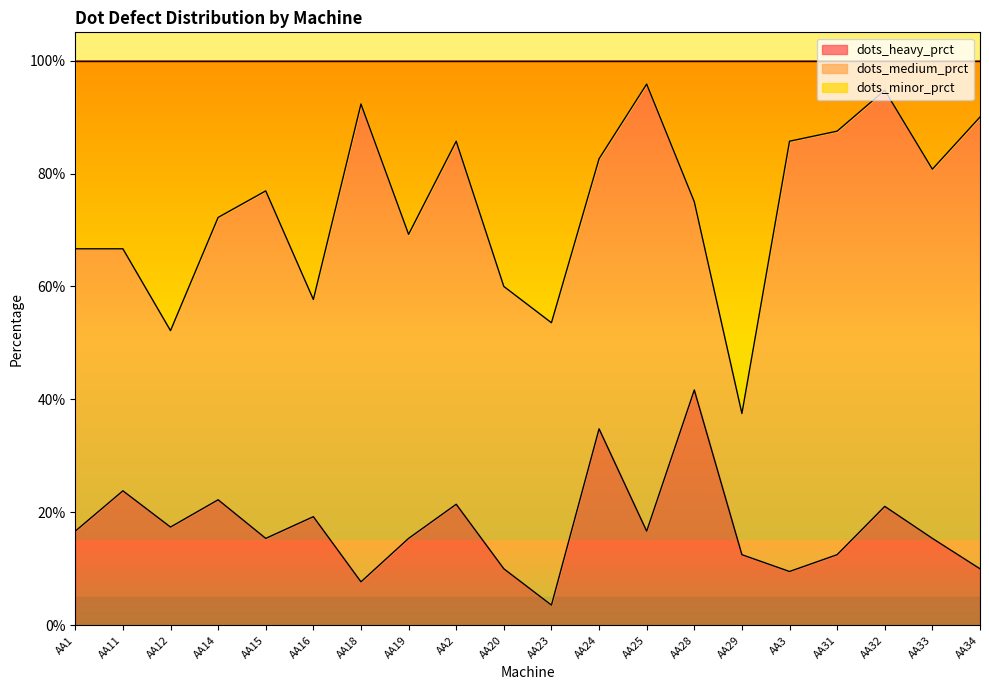

Where is the first local minimum for dots_heavy_prct?

AA12